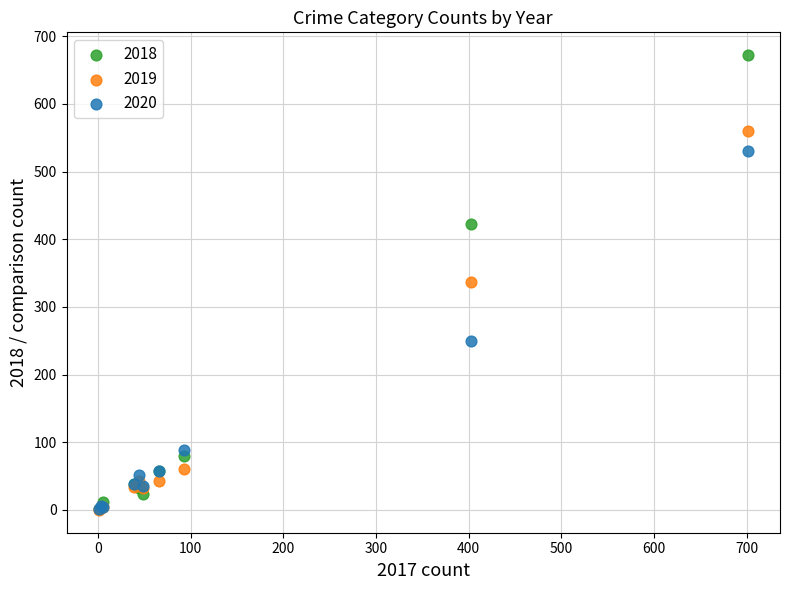

What are all the series names shown in the legend?

2018, 2019, 2020